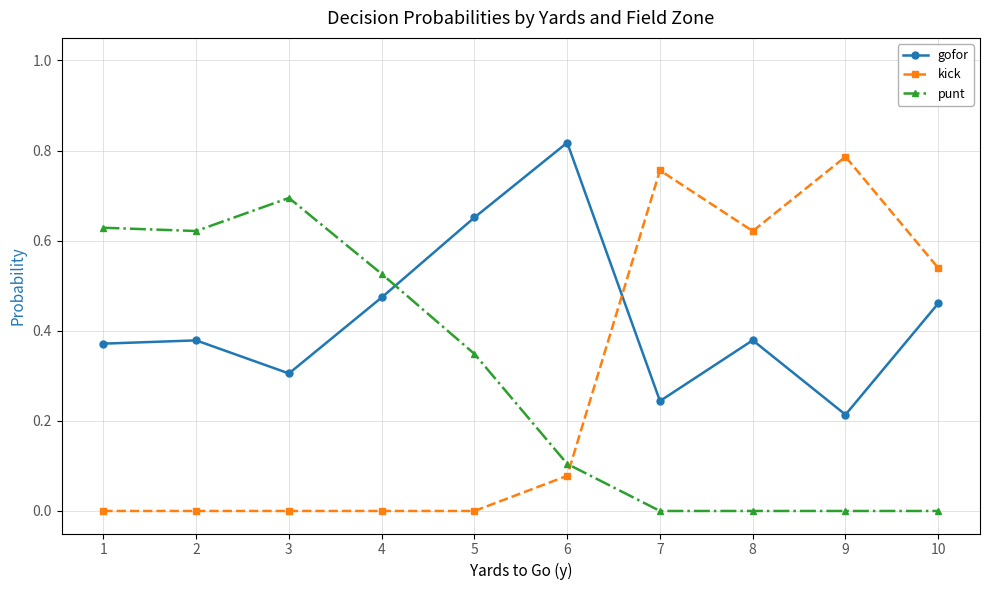

Which series has the widest spread of values?

kick